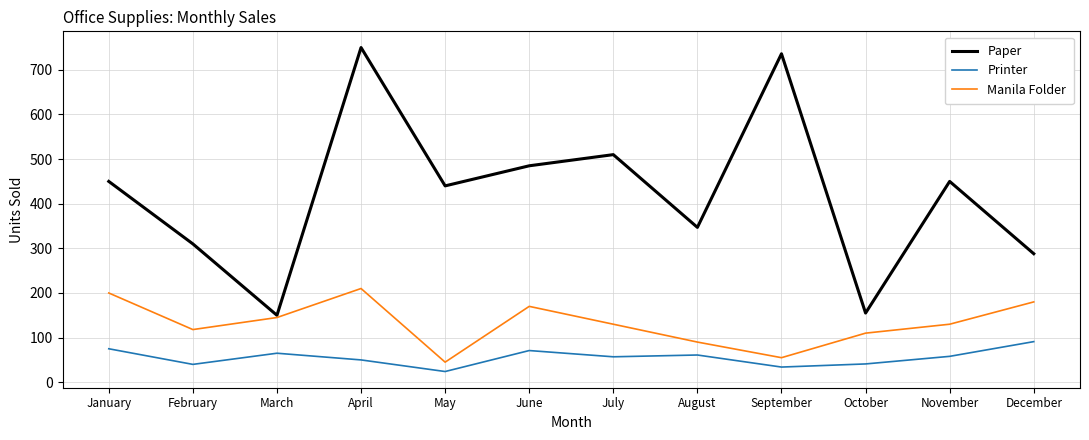

What is the sum of the Paper values at November and June?

935